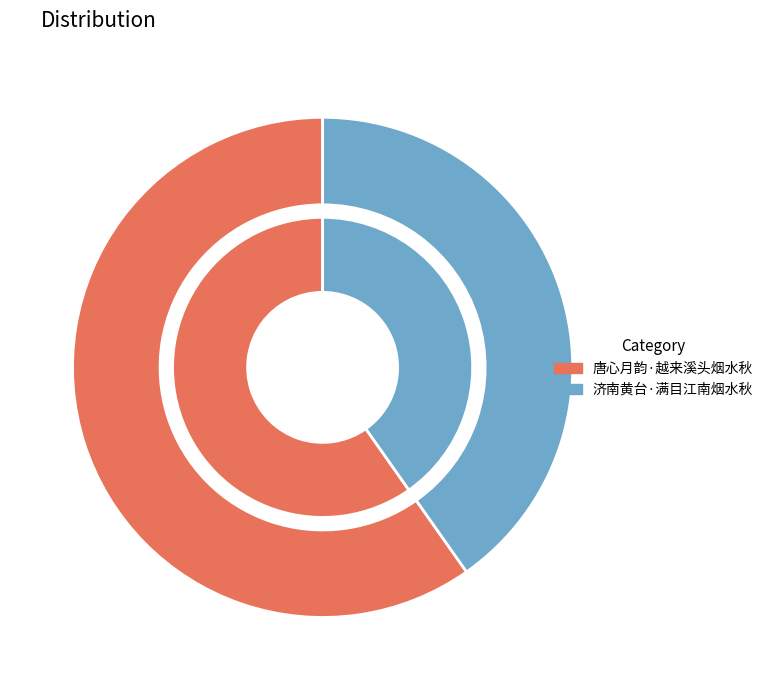

The 唐心月韵·越来溪头烟水秋 slice represents 60% of the pie. True or false?

True